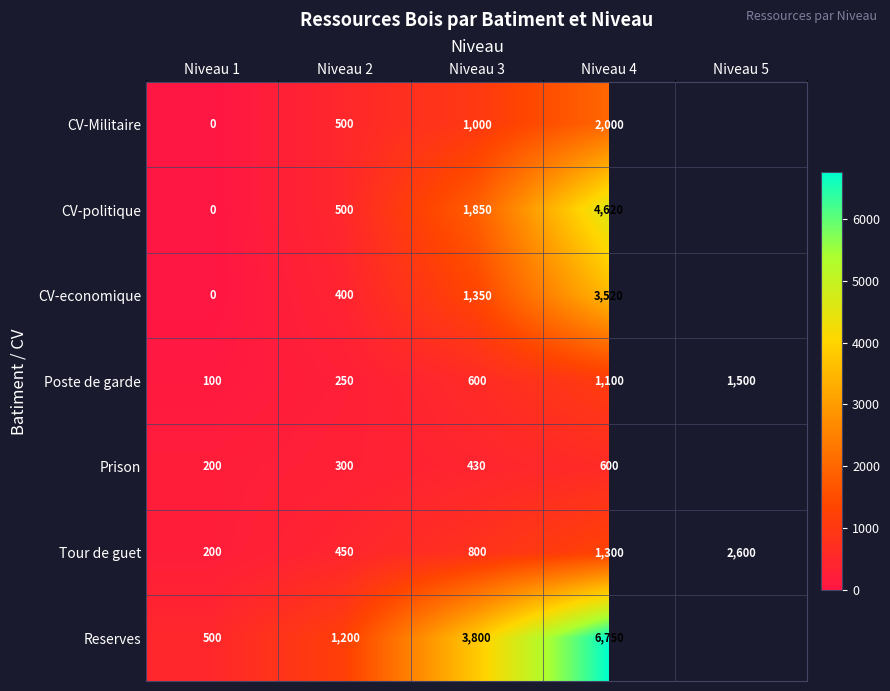

What is the difference between the highest and lowest values at Niveau 2?

950